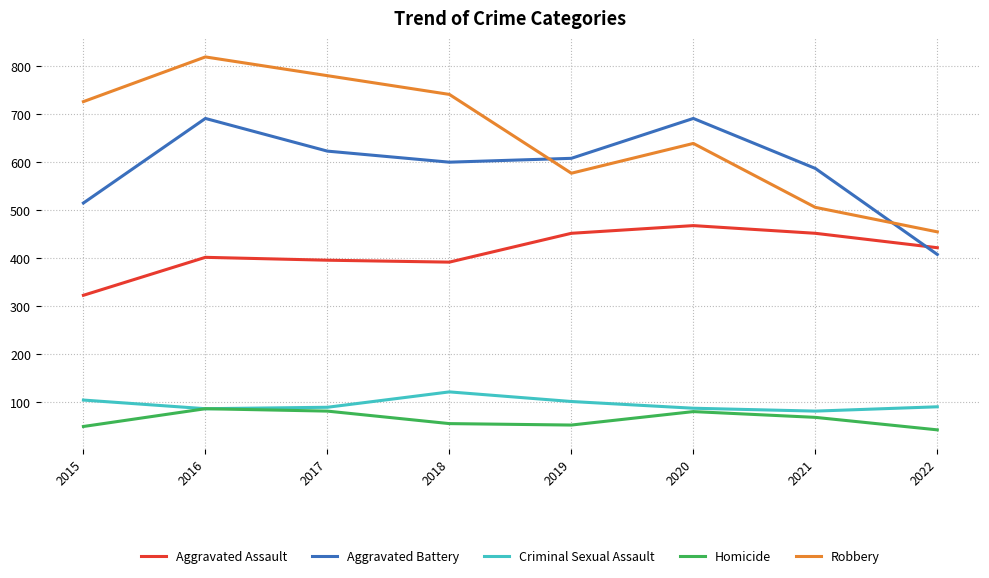

The Aggravated Battery series shows 777 at 2021. True or false?

False